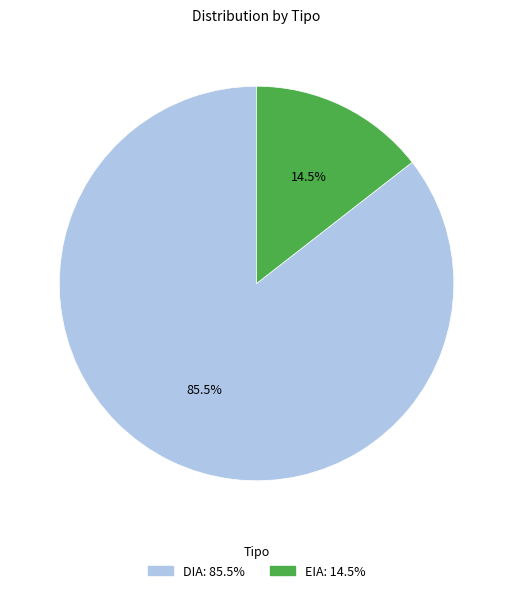

Which has a higher value, DIA or EIA?

DIA